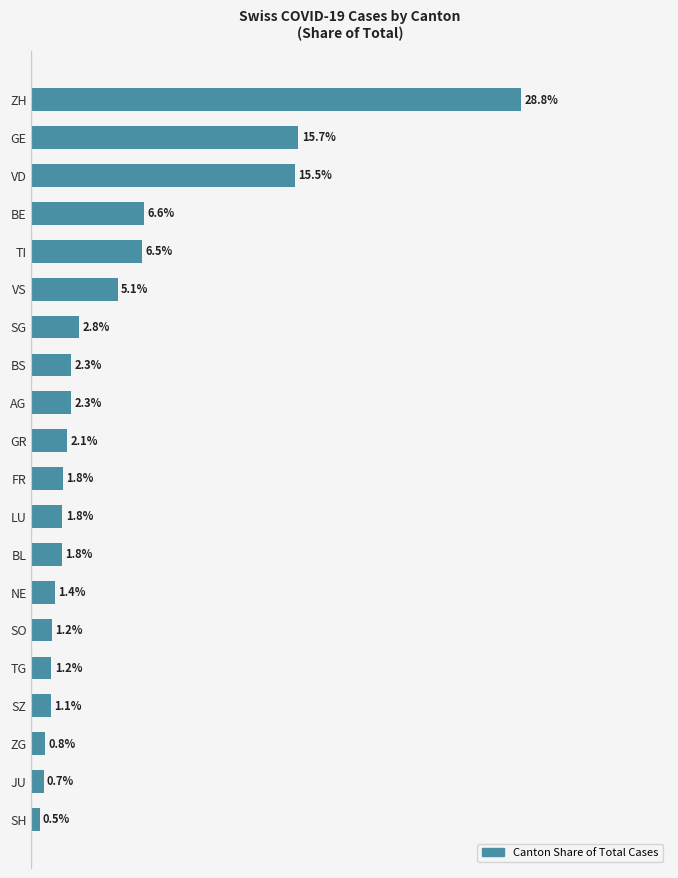

Which has a higher value, SZ or ZG?

SZ